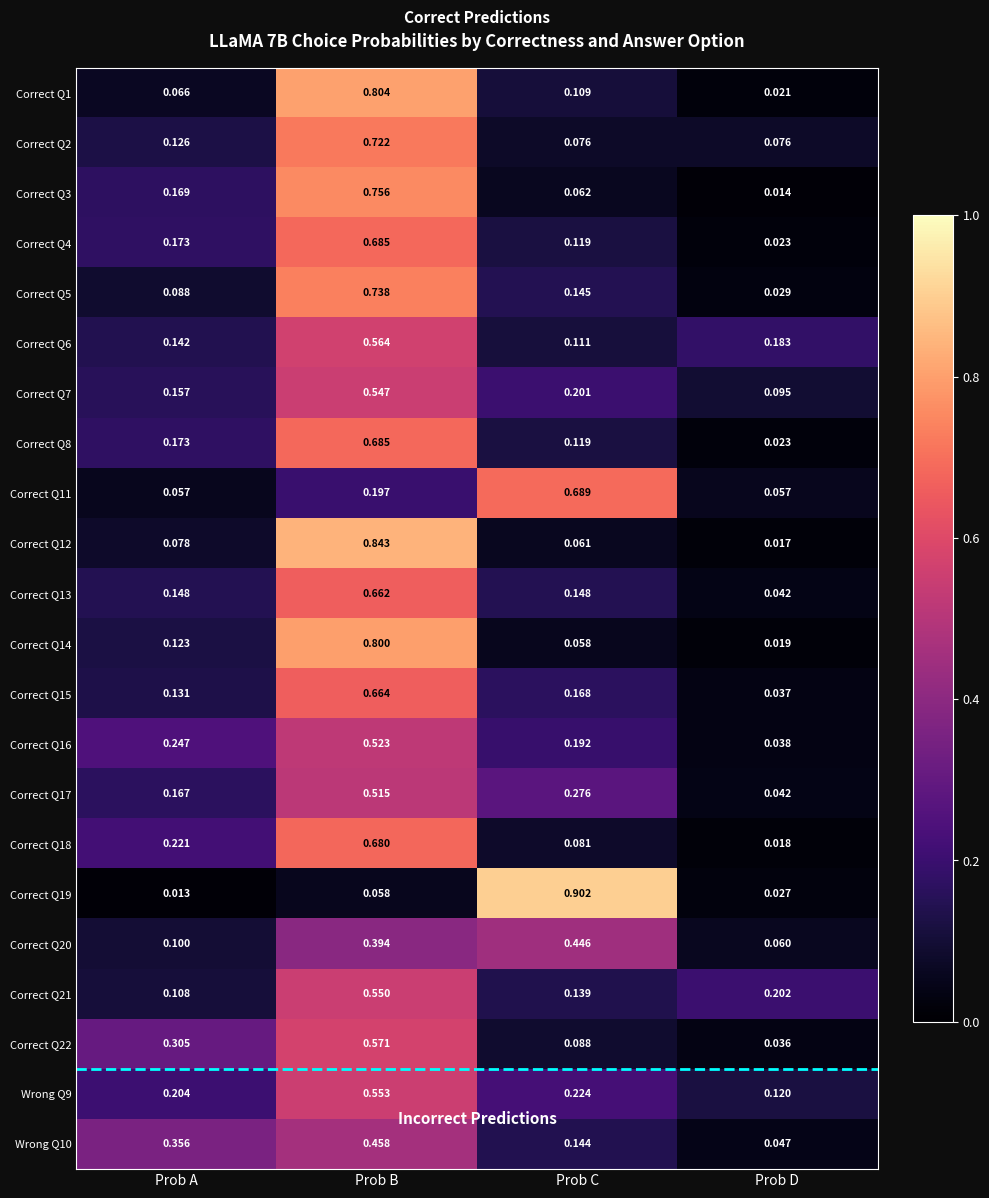

Where is Correct Q15 nearest to the value 0?

Prob D